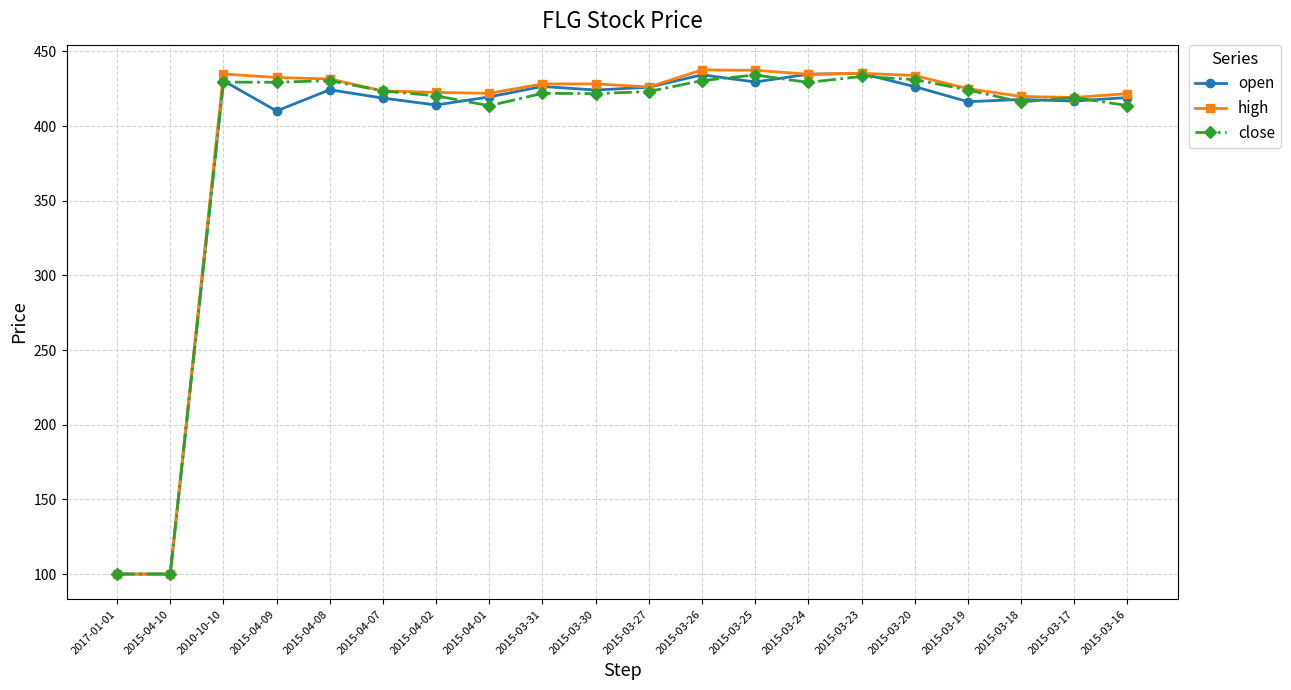

What are all the series names shown in the legend?

open, high, close